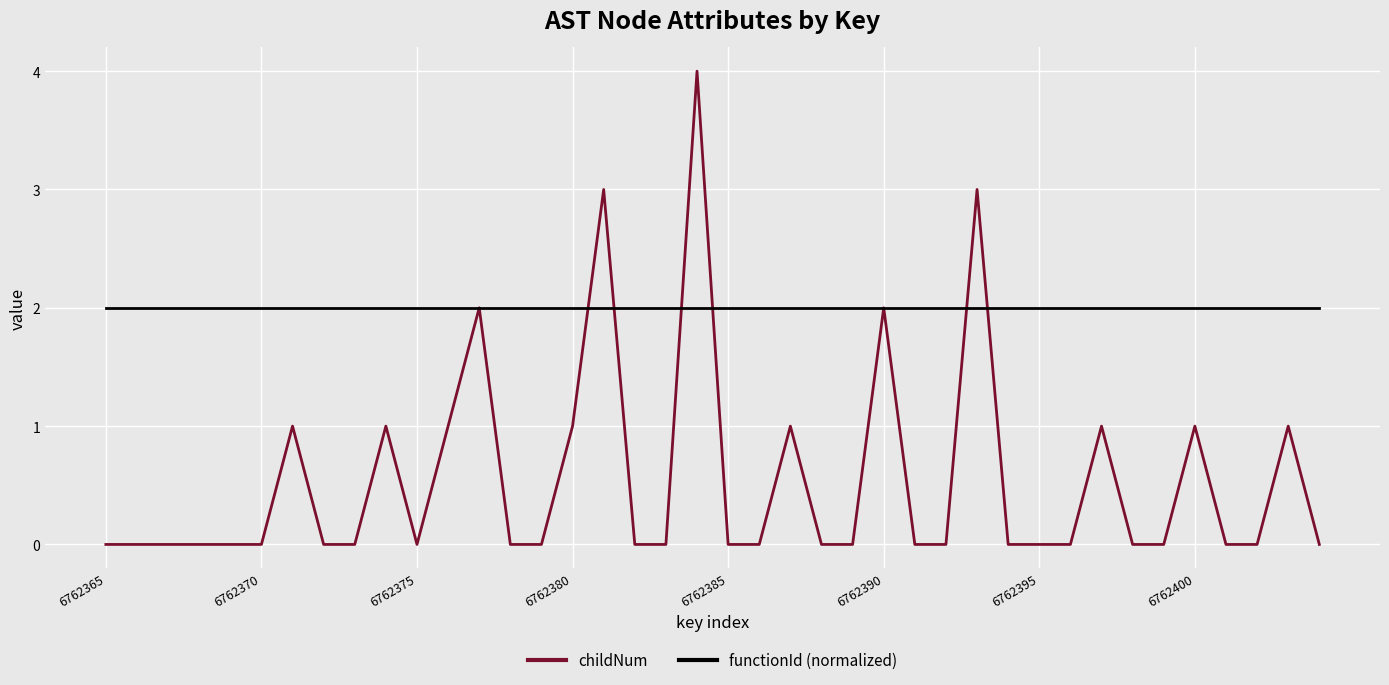

List the series in order of their overall mean, lowest first.

childNum, functionId (normalized)